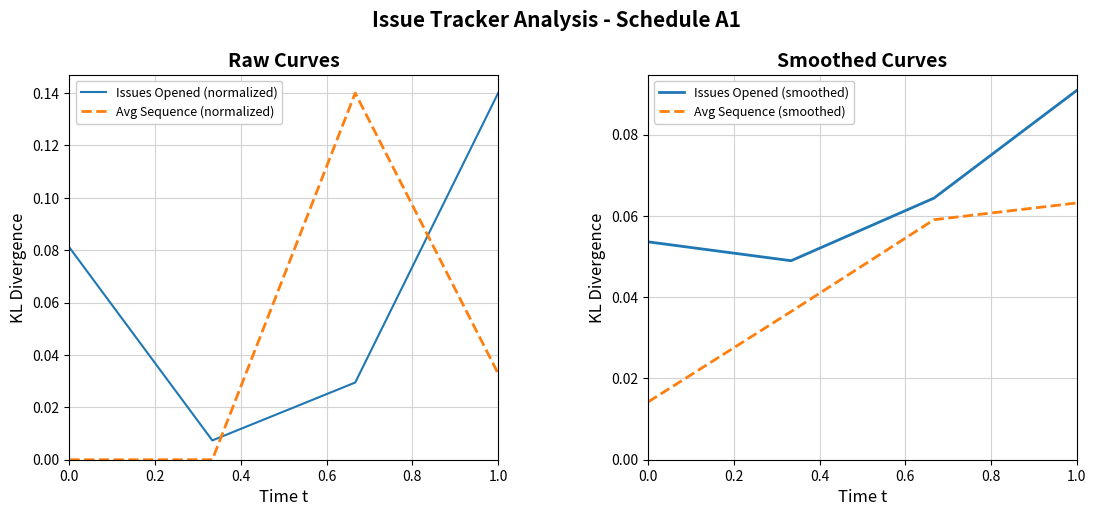

Is it true that Avg Sequence (normalized) equals 0.1 at 0.0?

False